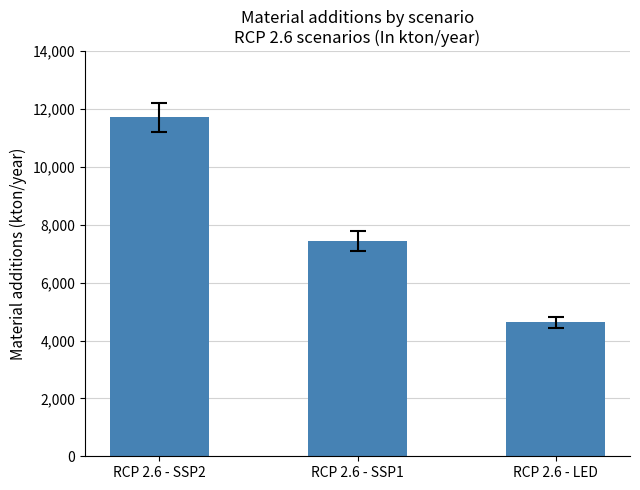

Reading right to left, extract all data points from this chart.

RCP 2.6 - LED=4629.7	RCP 2.6 - SSP1=7450.4	RCP 2.6 - SSP2=11720.7